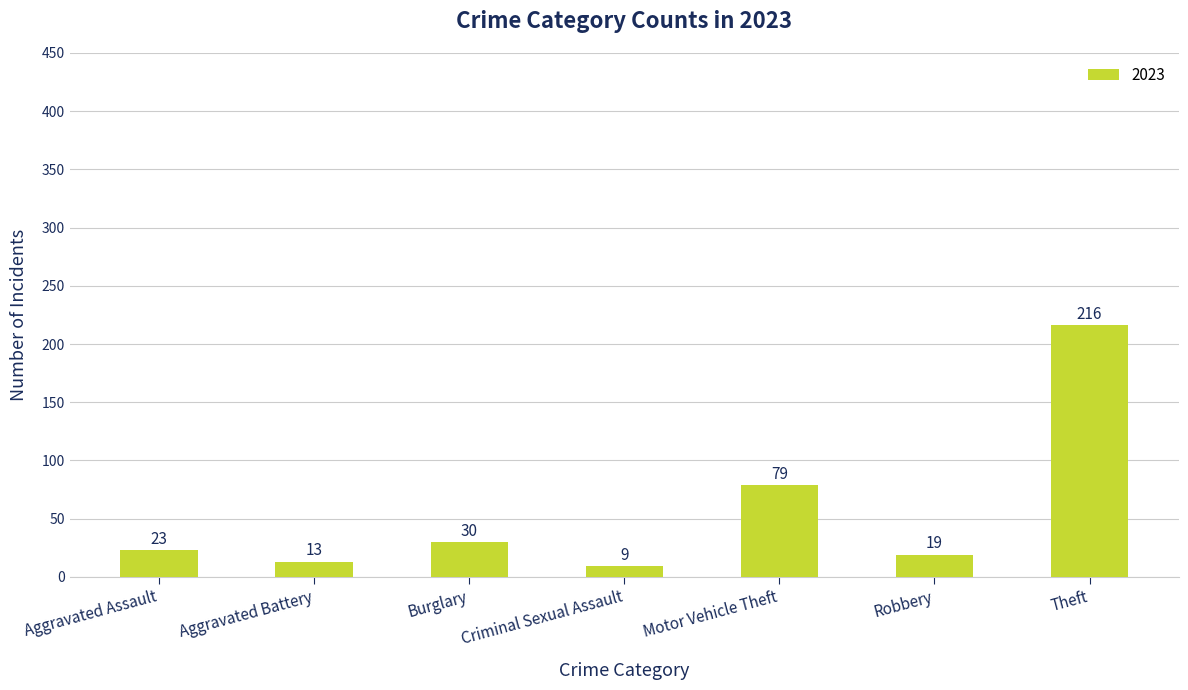

List the labels in order of value, largest first.

Theft, Motor Vehicle Theft, Burglary, Aggravated Assault, Robbery, Aggravated Battery, Criminal Sexual Assault